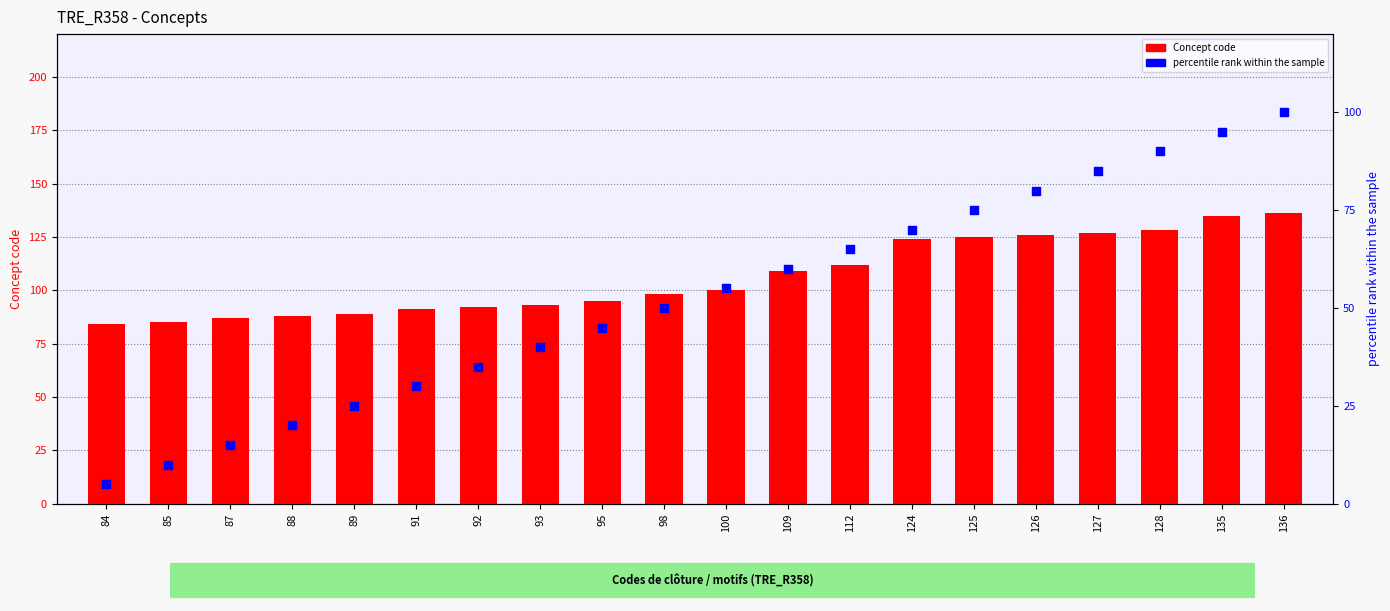

What are all the series names shown in the legend?

Concept code, percentile rank within the sample